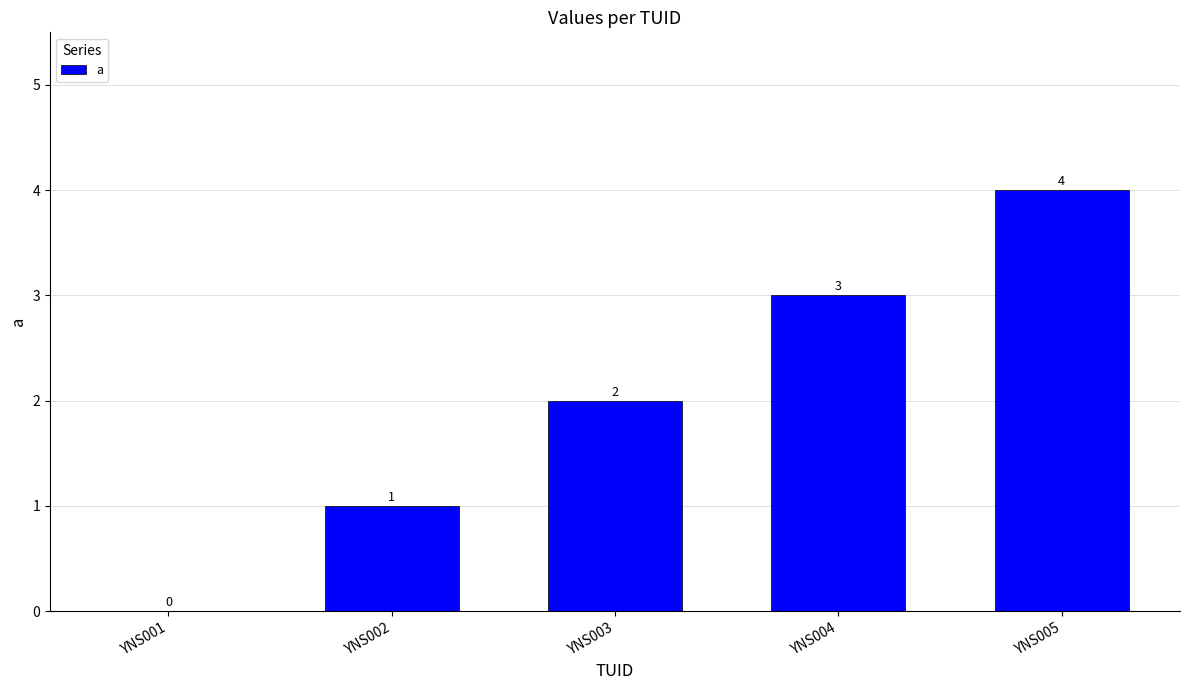

What is the sum of all values?

10